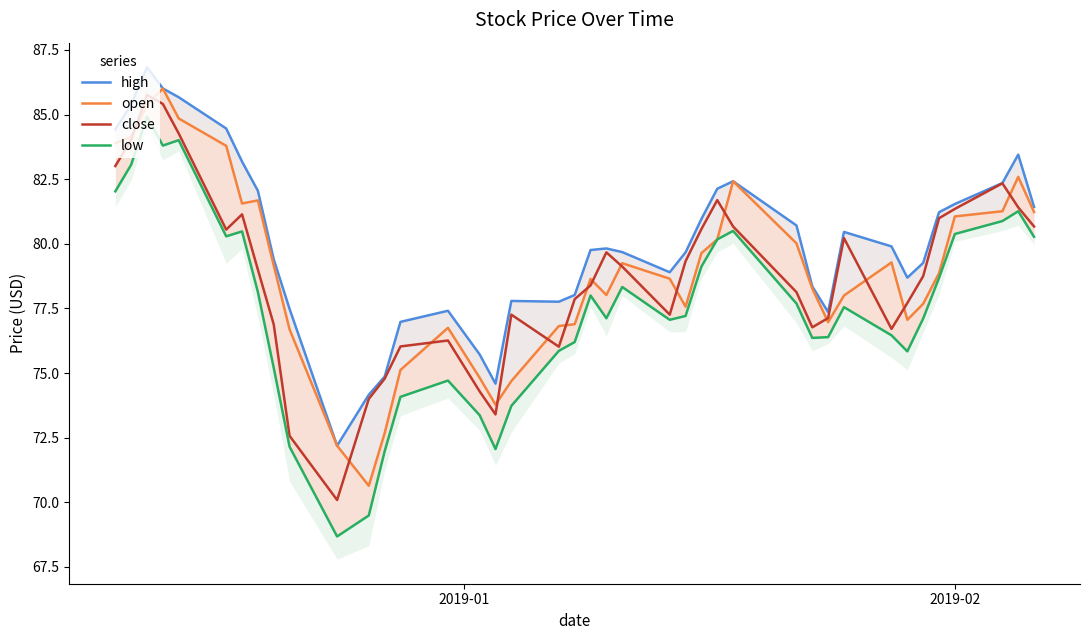

What is the lowest value of the close series?

70.1